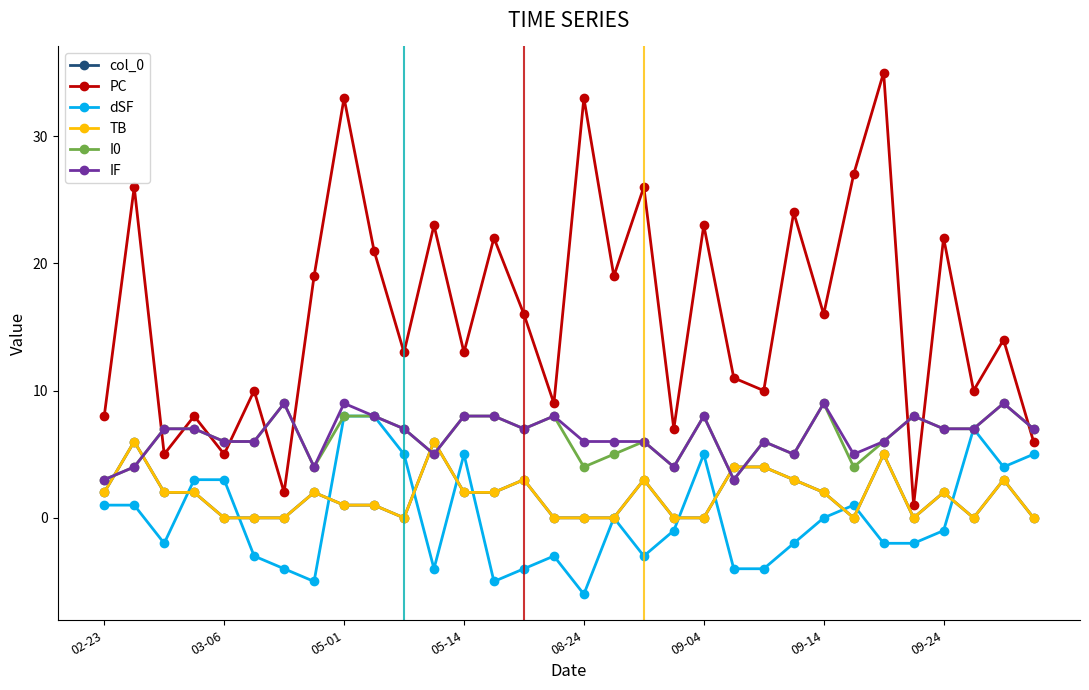

Is this an area chart (filled region under the line)?

No